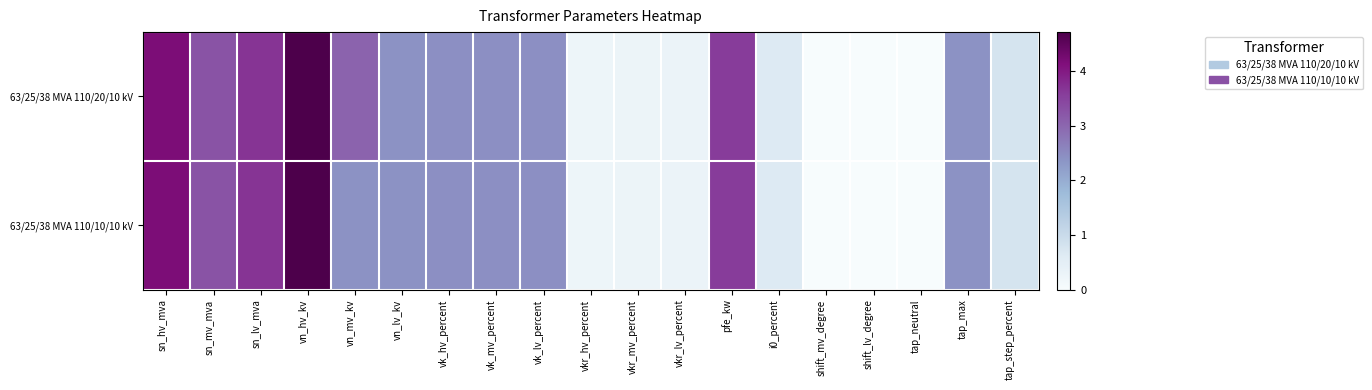

Reading left to right, what are all the values shown in this chart?

63/25/38 MVA 110/20/10 kV: sn_hv_mva=4.2	sn_mv_mva=3.3	sn_lv_mva=3.7	vn_hv_kv=4.7	vn_mv_kv=3.0	vn_lv_kv=2.4	vk_hv_percent=2.4	vk_mv_percent=2.4	vk_lv_percent=2.4	vkr_hv_percent=0.2	vkr_mv_percent=0.3	vkr_lv_percent=0.3	pfe_kw=3.6	i0_percent=0.6	shift_mv_degree=0.0	shift_lv_degree=0.0	tap_neutral=0.0	tap_max=2.4	tap_step_percent=0.8
63/25/38 MVA 110/10/10 kV: sn_hv_mva=4.2	sn_mv_mva=3.3	sn_lv_mva=3.7	vn_hv_kv=4.7	vn_mv_kv=2.4	vn_lv_kv=2.4	vk_hv_percent=2.4	vk_mv_percent=2.4	vk_lv_percent=2.4	vkr_hv_percent=0.2	vkr_mv_percent=0.3	vkr_lv_percent=0.3	pfe_kw=3.6	i0_percent=0.6	shift_mv_degree=0.0	shift_lv_degree=0.0	tap_neutral=0.0	tap_max=2.4	tap_step_percent=0.8